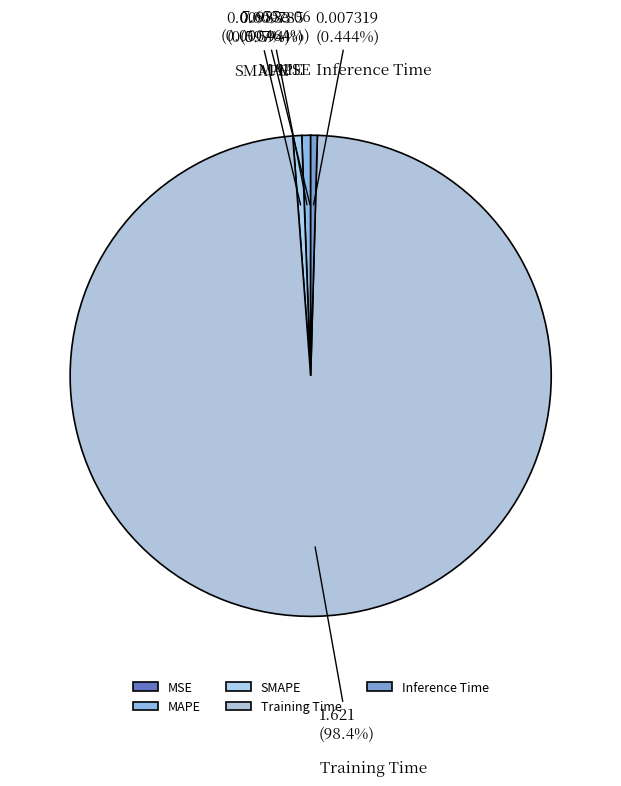

To the nearest percent, what is the difference between the largest and smallest slice percentages?

98%